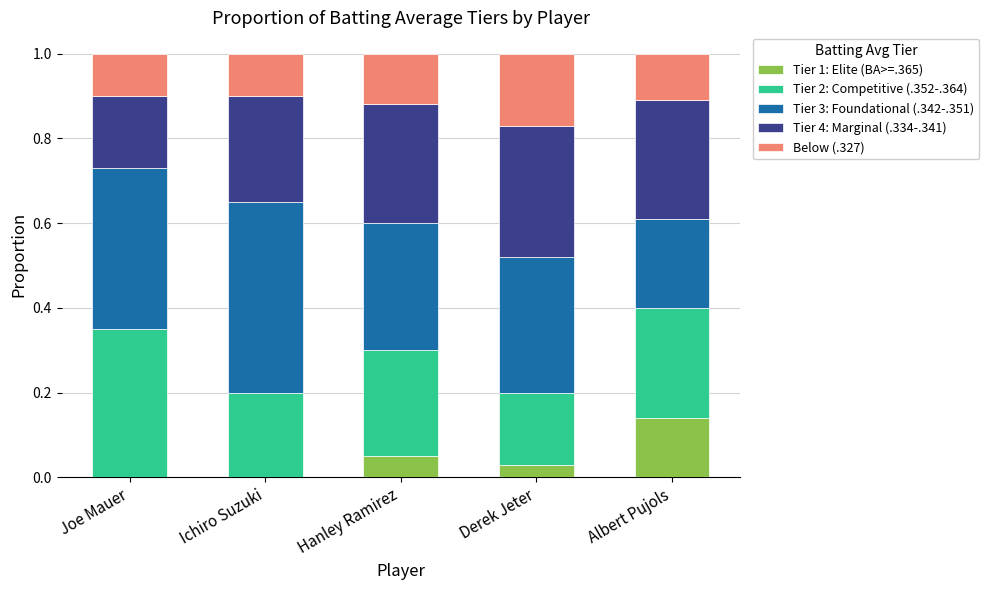

The value of Tier 1: Elite (BA>=.365) at Joe Mauer is 0.0. True or false?

True